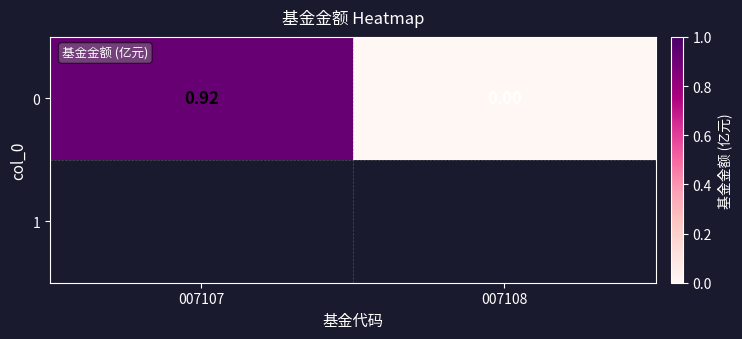

True or false: the data shows 0.2 at 007107.

False